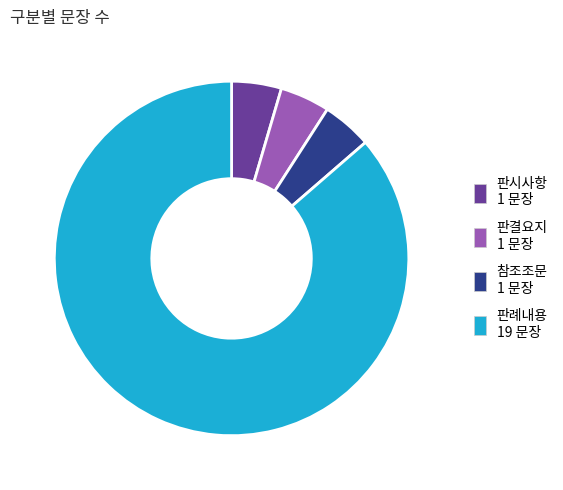

What is the ratio of the value at 참조조문 to the value at 판시사항?

1.0